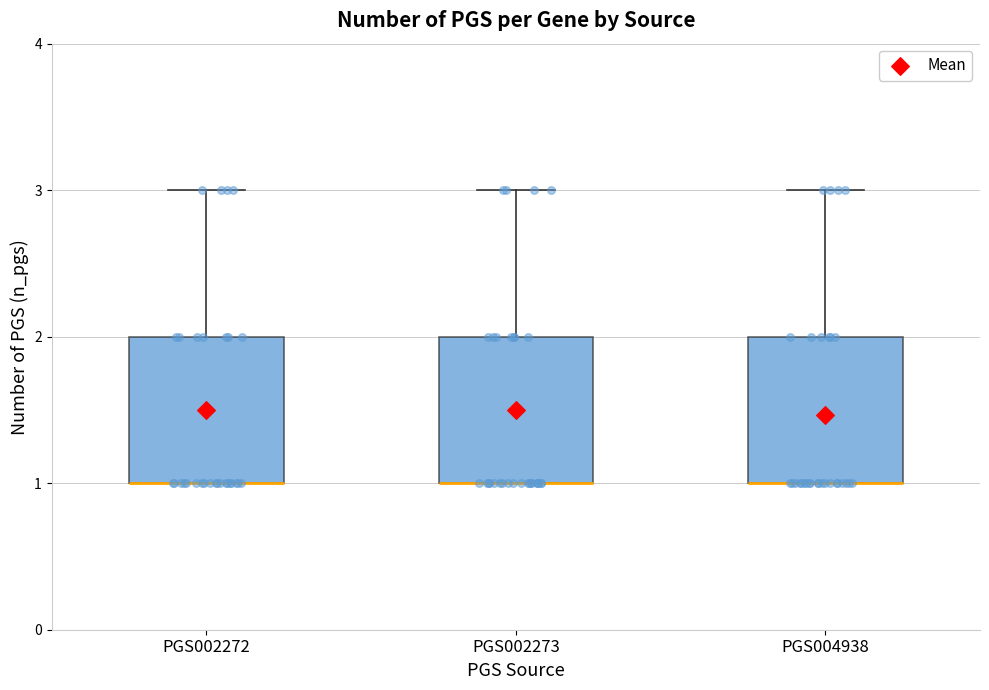

Reading left to right, read every box against the y-axis: the position of its median line, the range the box covers, and the ends of its whiskers. The values are not printed on the chart, so give them approximately, as read against the axis.

PGS002272: median 1 (drawn on the box's lower edge), box 1 to 2, whiskers 1 to 3
PGS002273: median 1 (drawn on the box's lower edge), box 1 to 2, whiskers 1 to 3
PGS004938: median 1 (drawn on the box's lower edge), box 1 to 2, whiskers 1 to 3